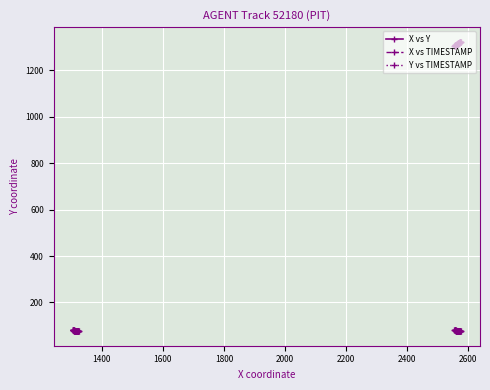

What is the value of the X vs TIMESTAMP point at the 35th from the left?

76.5